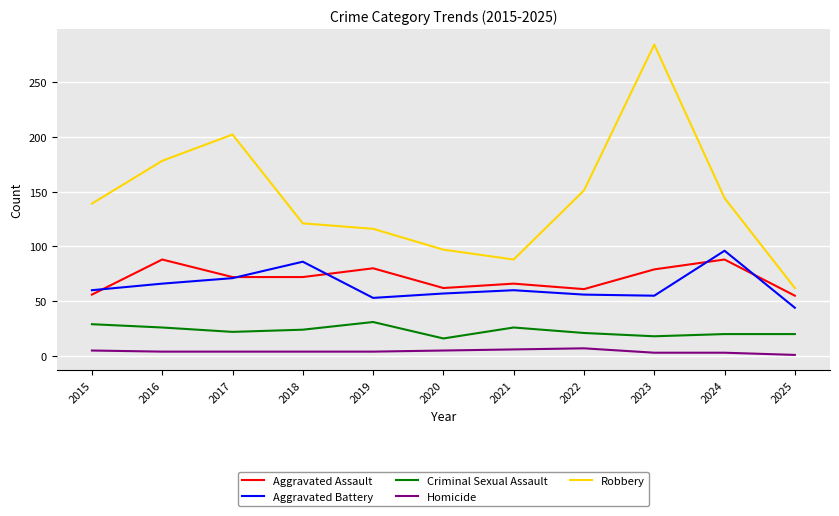

What is the highest value of the Homicide series?

7